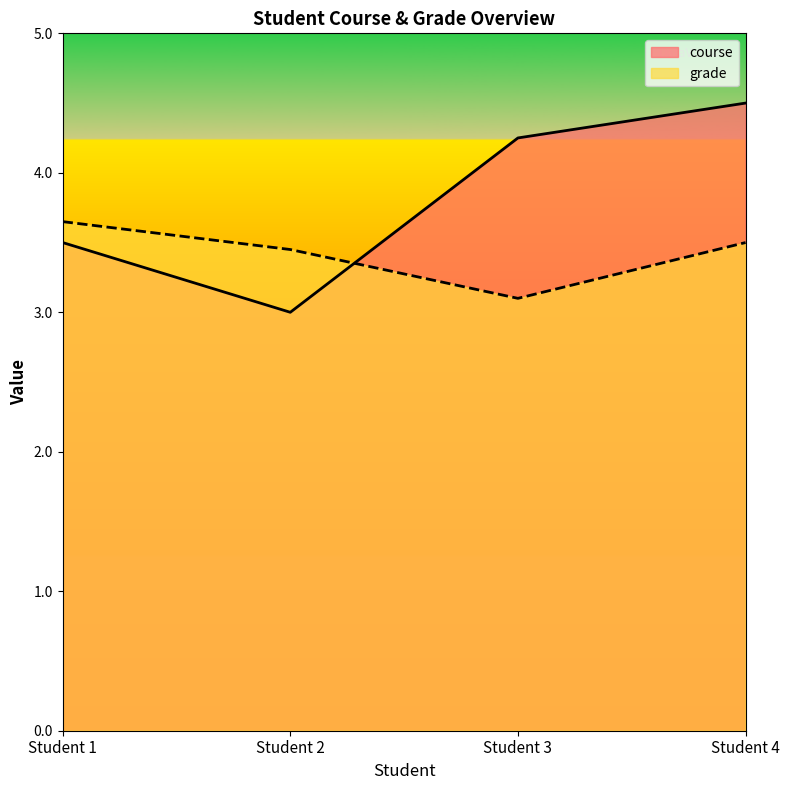

Reading left to right, list all the values displayed in this chart.

course: Student 1=3.5	Student 2=3.0	Student 3=4.2	Student 4=4.5
grade: Student 1=3.6	Student 2=3.5	Student 3=3.1	Student 4=3.5